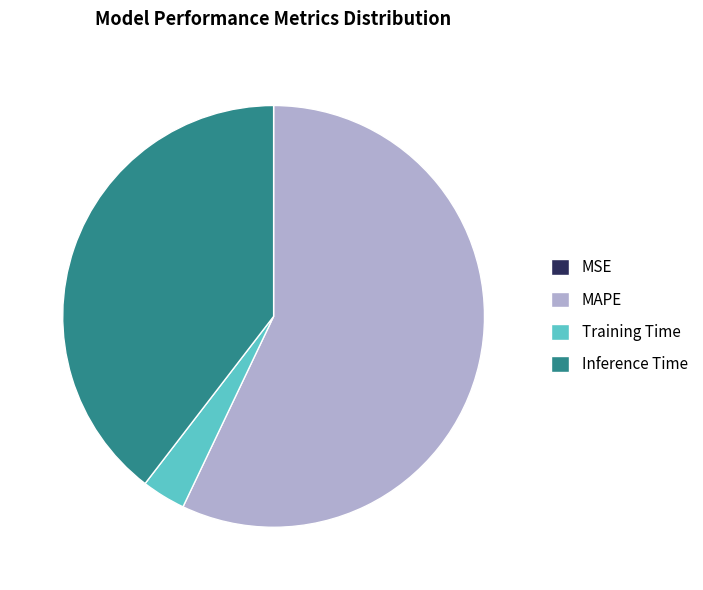

The MAPE slice represents 57% of the pie. True or false?

True